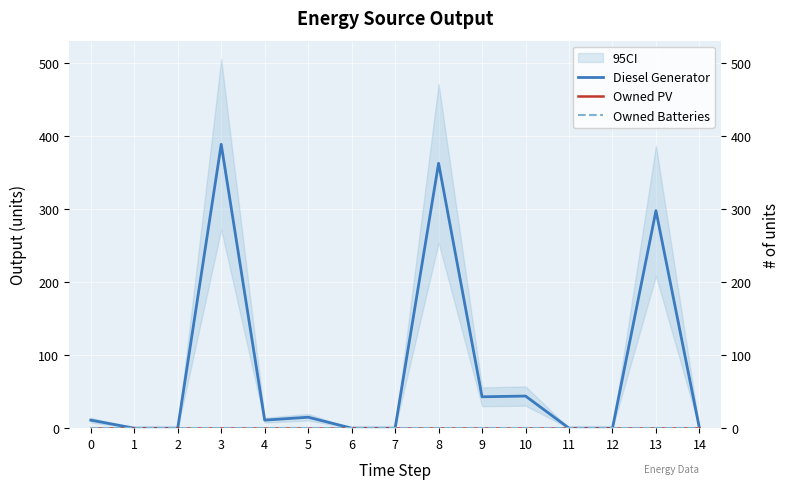

How many lines are shown in the chart?

3